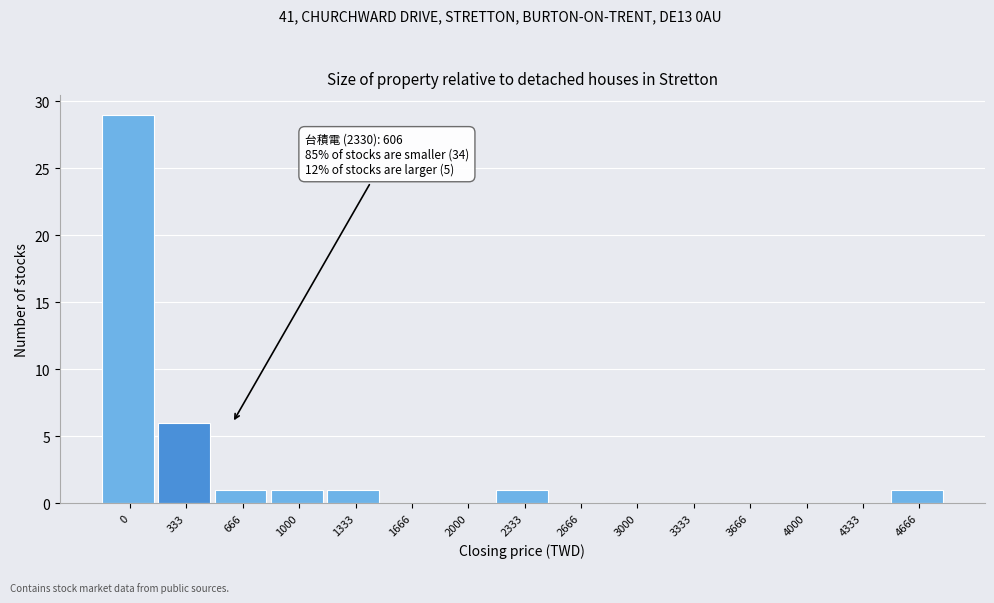

Reading right to left, list all the values displayed in this chart.

4666=1	4333=0	4000=0	3666=0	3333=0	3000=0	2666=0	2333=1	2000=0	1666=0	1333=1	1000=1	666=1	333=6	0=29